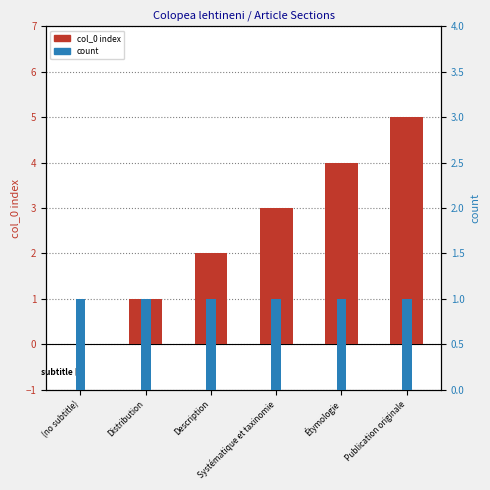

Between Distribution and Systématique et taxinomie, which series saw the biggest shift?

col_0 index